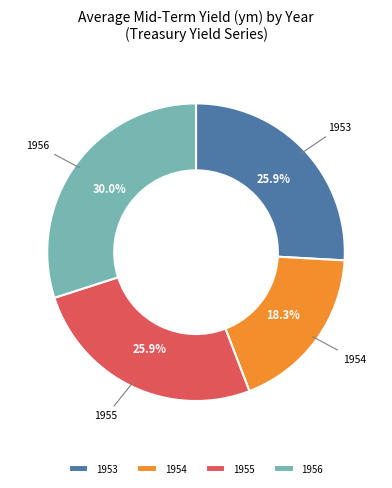

Between 1956 and 1954, which is larger?

1956